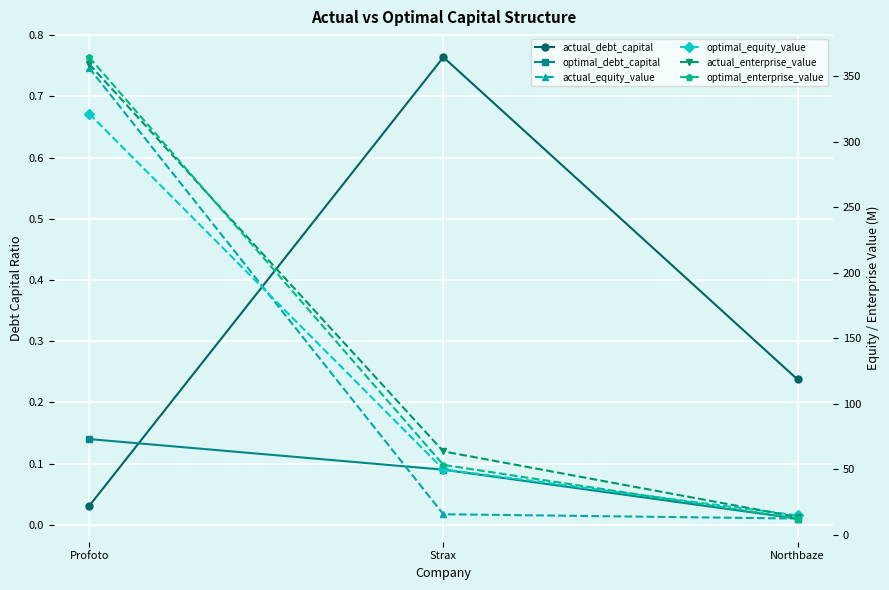

How many data points in optimal_equity_value are less than 49?

1